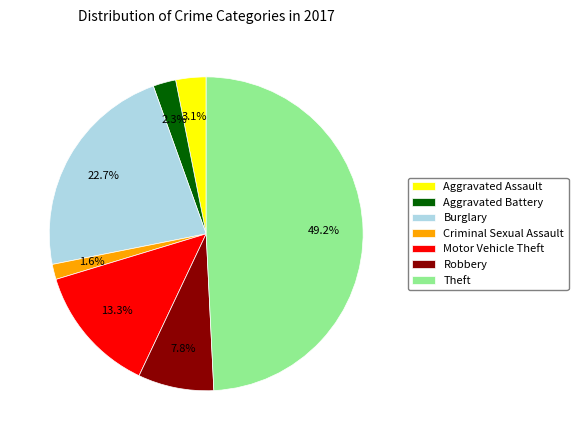

Which has a higher value, Burglary or Aggravated Battery?

Burglary